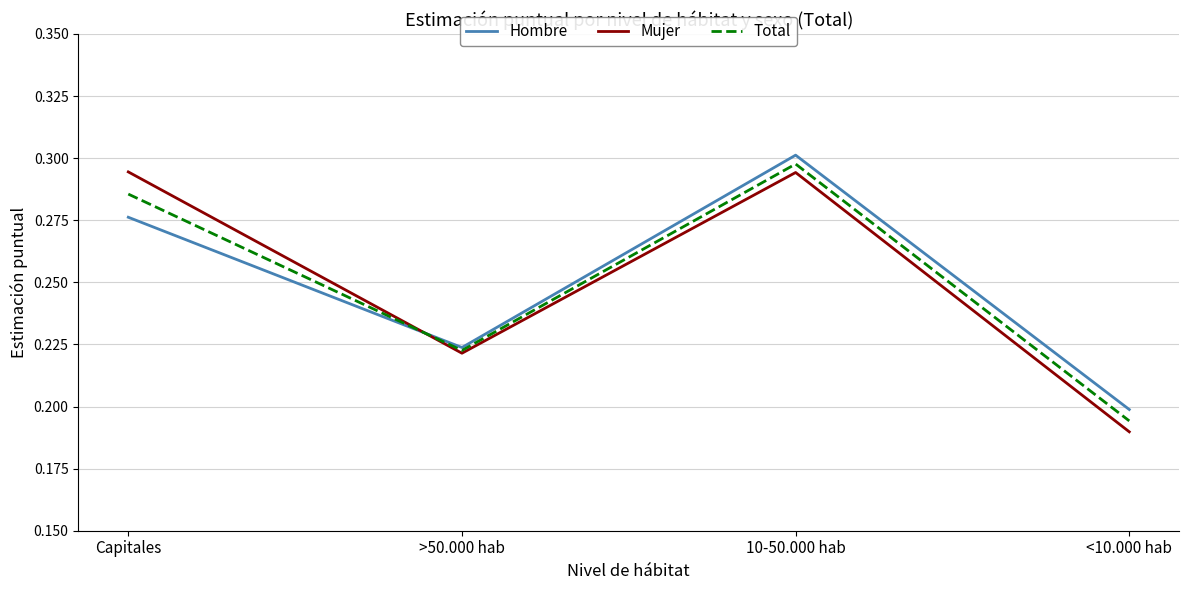

Which series ends up on top after the final intersection of Total and Hombre?

Hombre